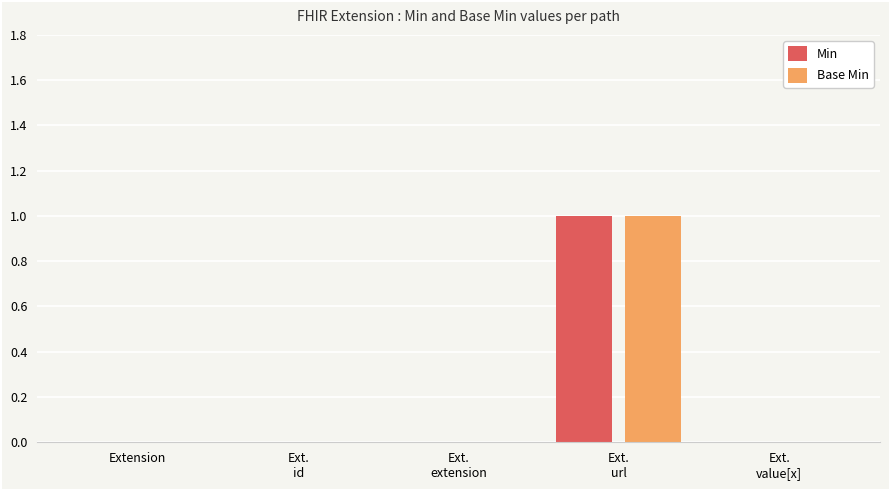

Reading right to left, extract all data points from this chart.

Min: Ext.
value[x]=0	Ext.
url=1	Ext.
extension=0	Ext.
id=0	Extension=0
Base Min: Ext.
value[x]=0	Ext.
url=1	Ext.
extension=0	Ext.
id=0	Extension=0